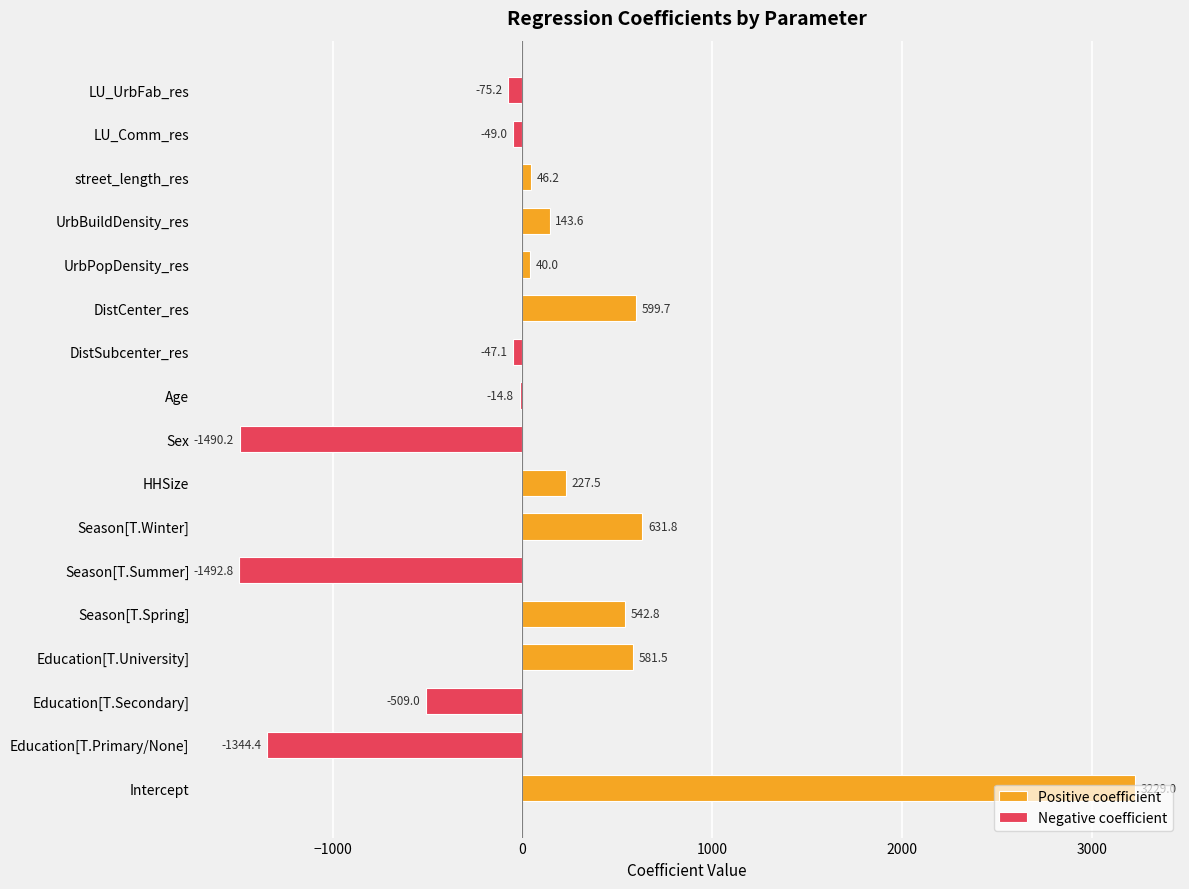

Which label corresponds to the largest value in the chart?

Intercept